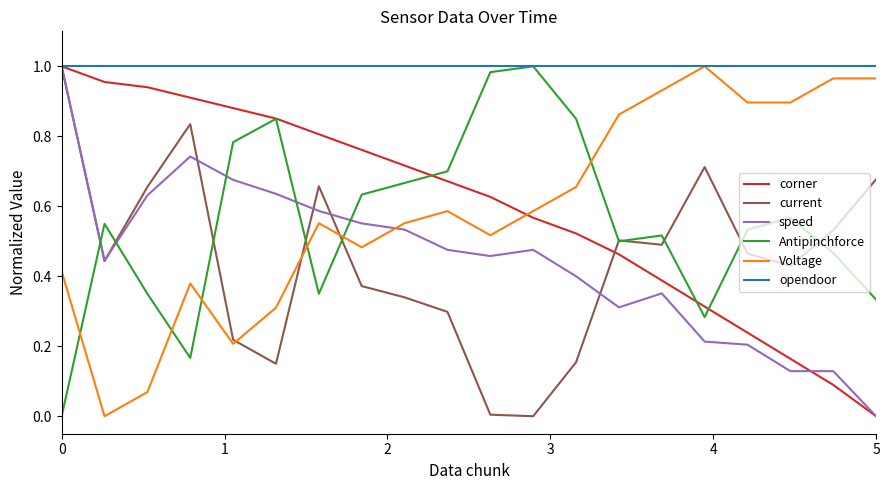

How many distinct data groups are displayed?

6